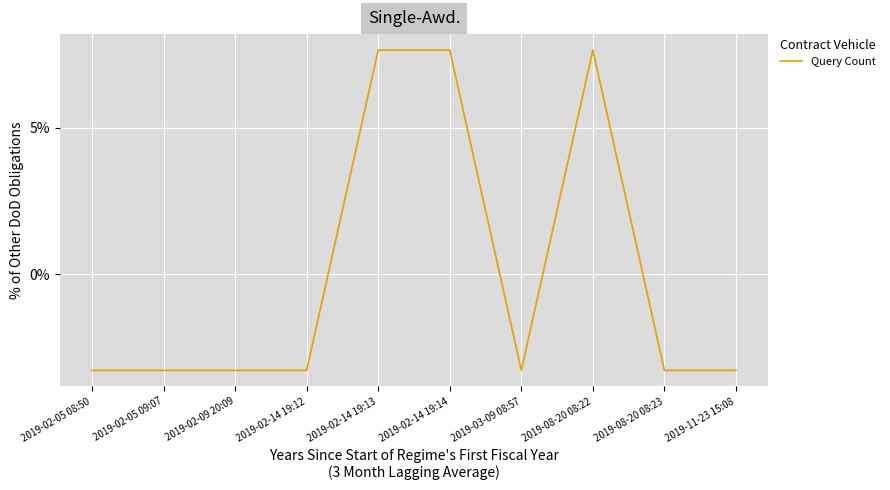

The value at 2019-02-05 09:07 is -1.1. True or false?

False